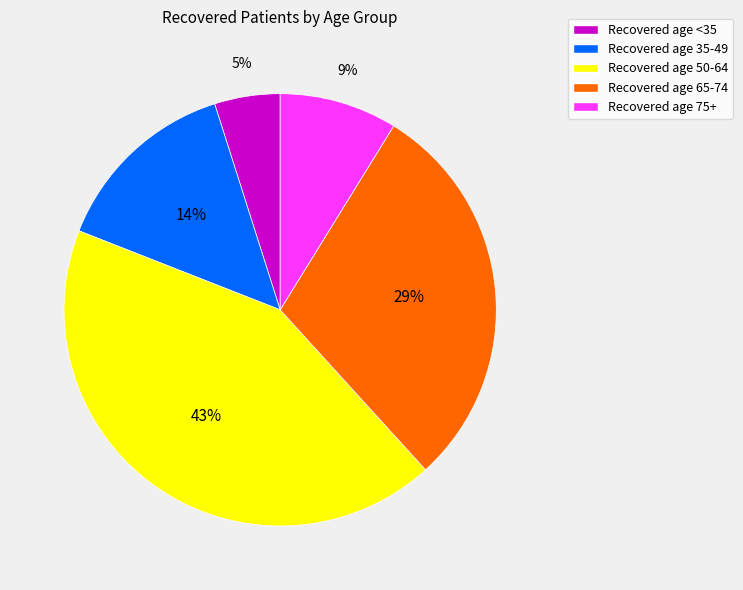

Do Recovered age 75+ and Recovered age 65-74 together represent more than half of the pie?

No